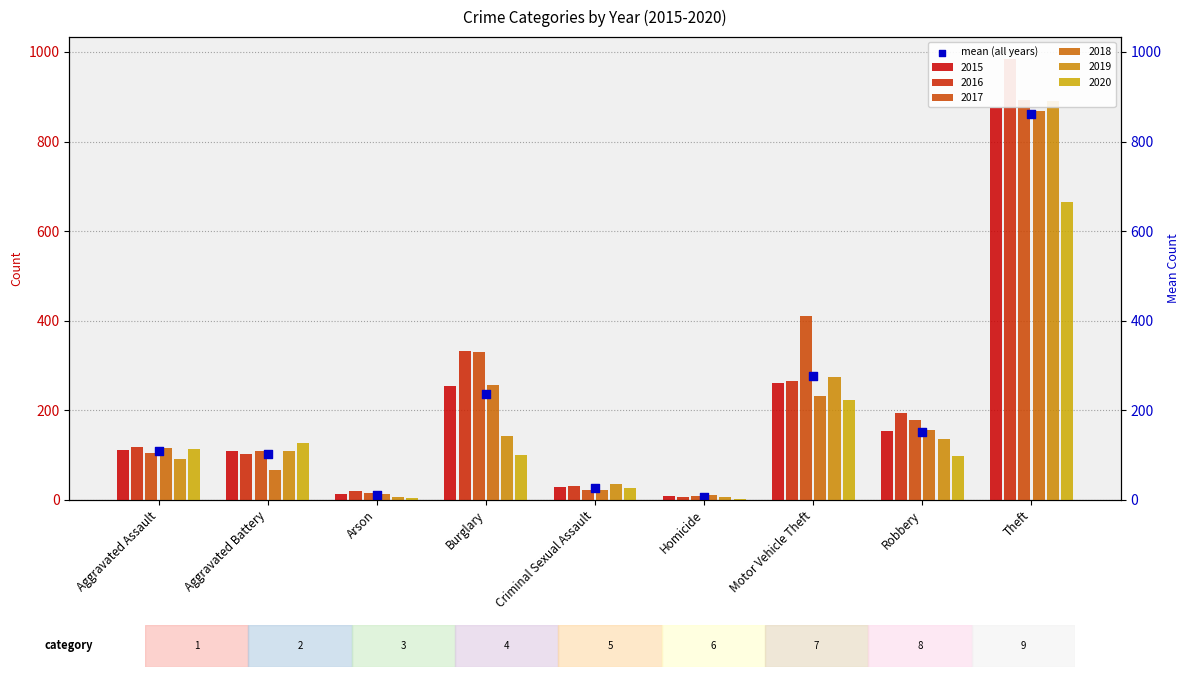

Approximately how many times larger is the value at Burglary compared to Motor Vehicle Theft?

0.9